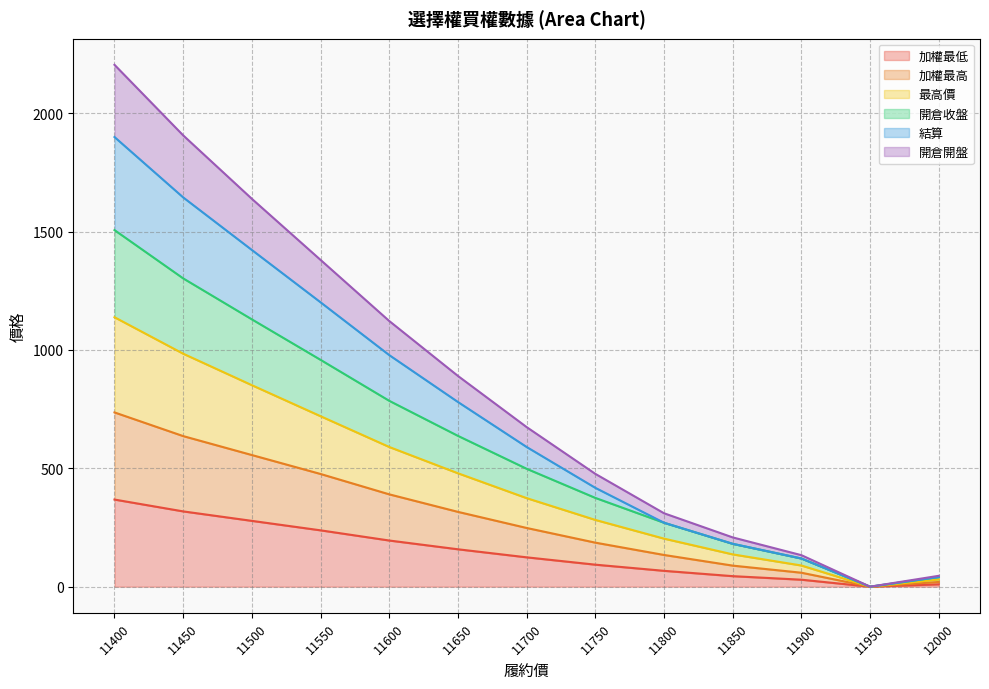

True or false: 結算 and 加權最高 intersect in this chart.

False